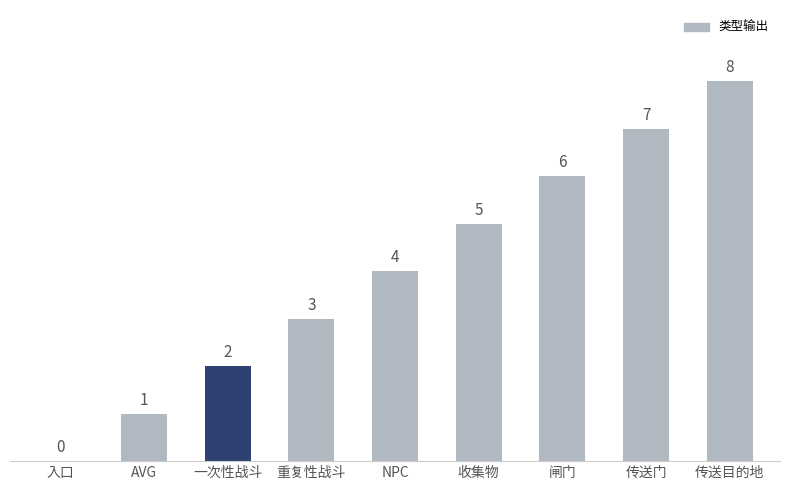

What is the sum of all values?

36